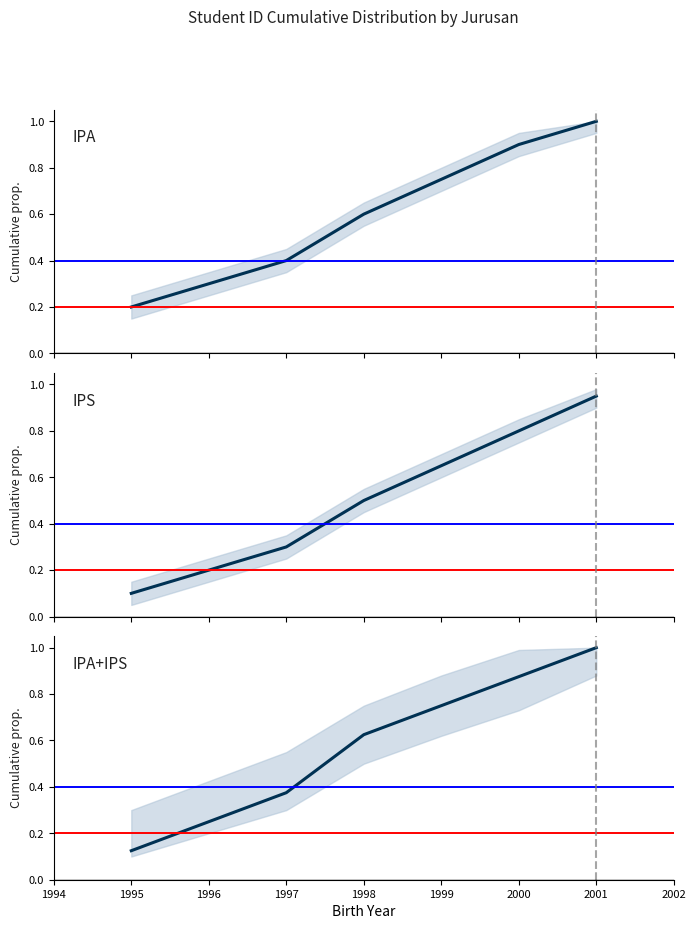

How many lines are shown in the chart?

3